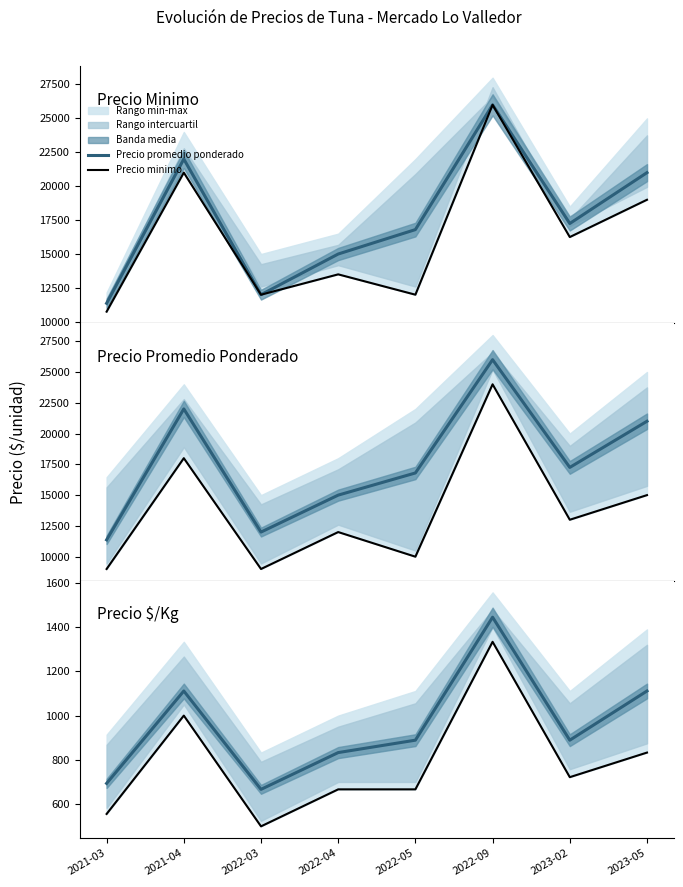

What is the maximum value for Precio minimo?

1333